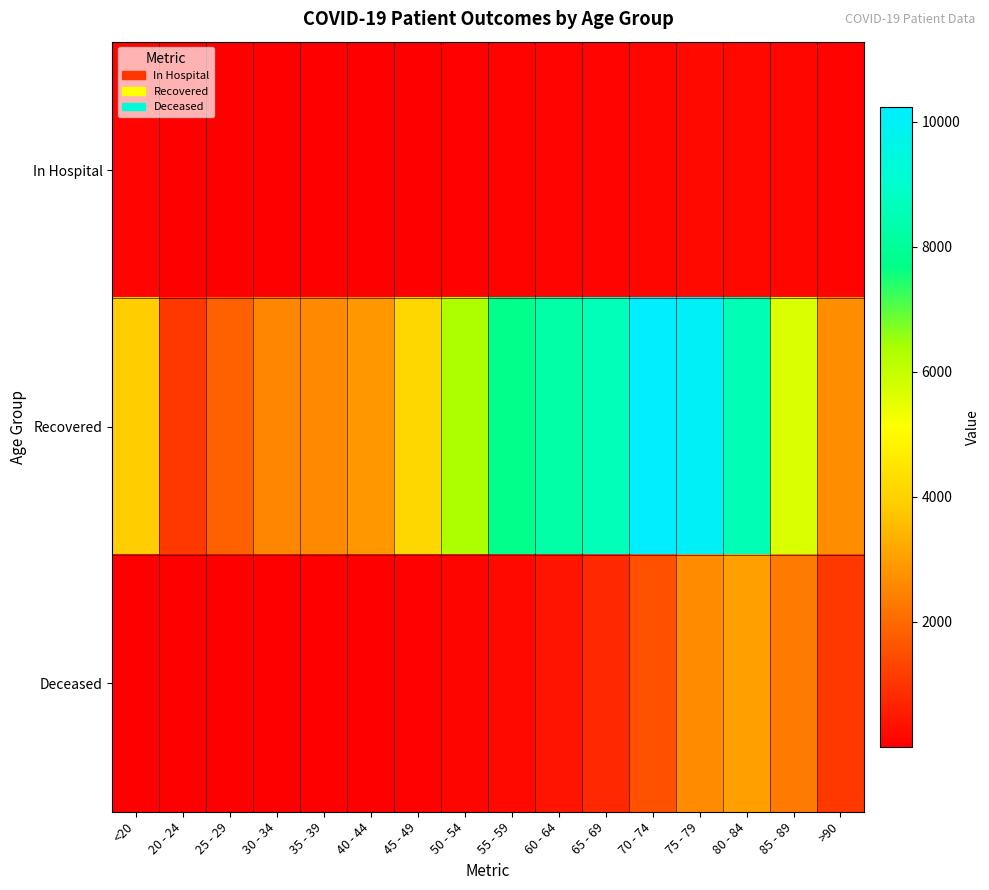

At which category does the chart reach its minimum across all series?

20 - 24